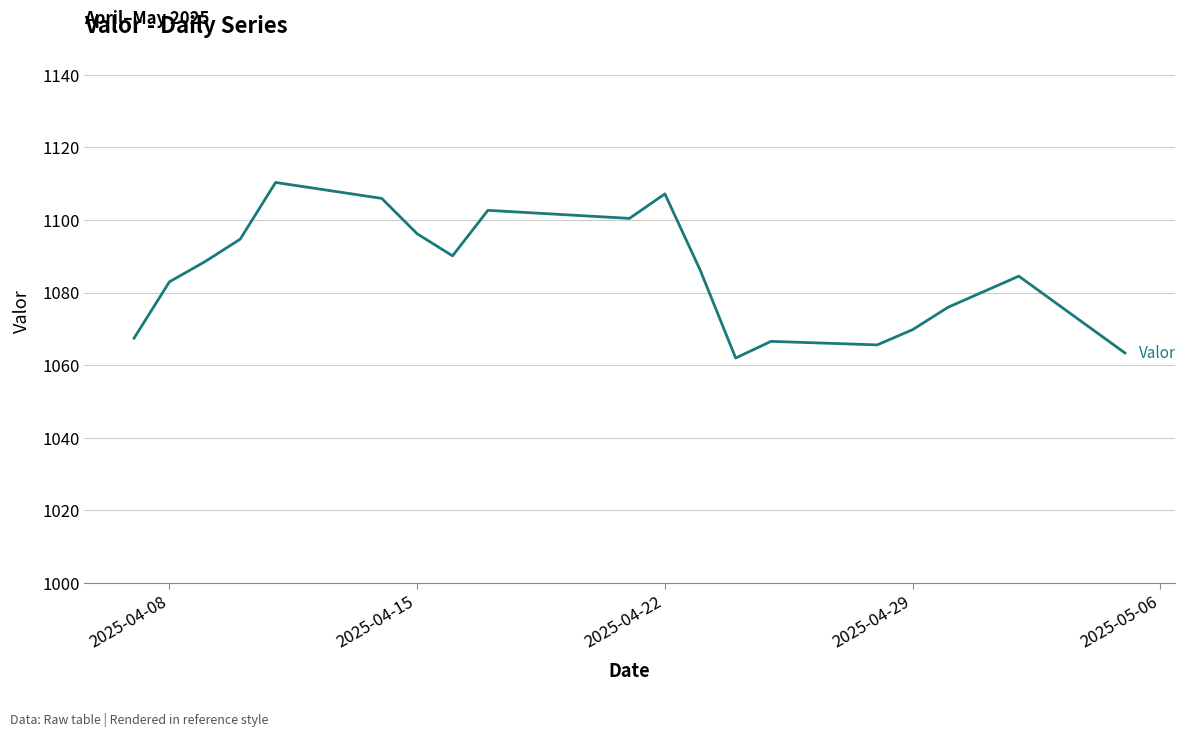

What is the difference between the maximum and minimum values?

48.4